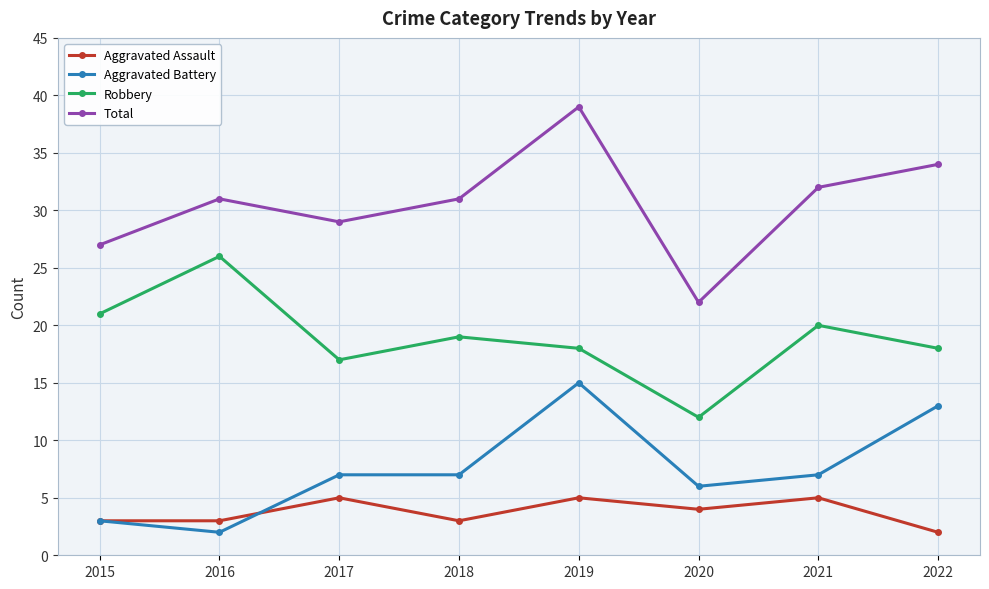

Reading left to right, list all the values displayed in this chart.

Aggravated Assault: 2015=3	2016=3	2017=5	2018=3	2019=5	2020=4	2021=5	2022=2
Aggravated Battery: 2015=3	2016=2	2017=7	2018=7	2019=15	2020=6	2021=7	2022=13
Robbery: 2015=21	2016=26	2017=17	2018=19	2019=18	2020=12	2021=20	2022=18
Total: 2015=27	2016=31	2017=29	2018=31	2019=39	2020=22	2021=32	2022=34